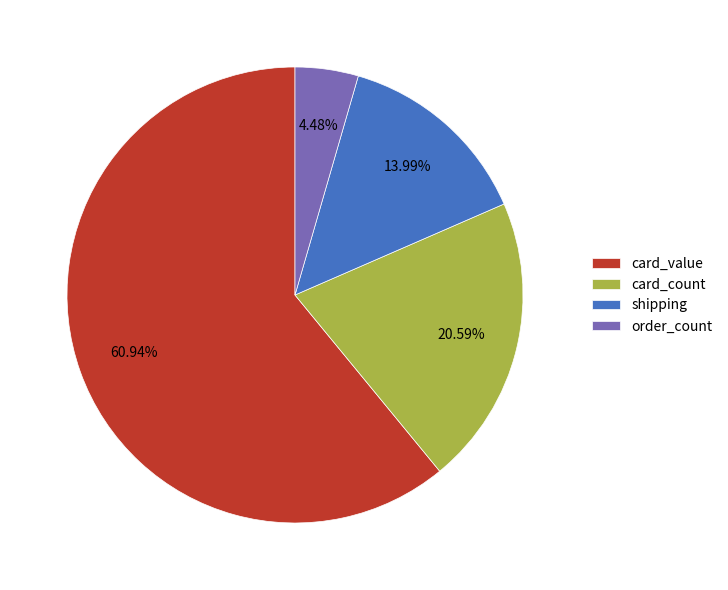

The order_count slice represents 4% of the pie. True or false?

True